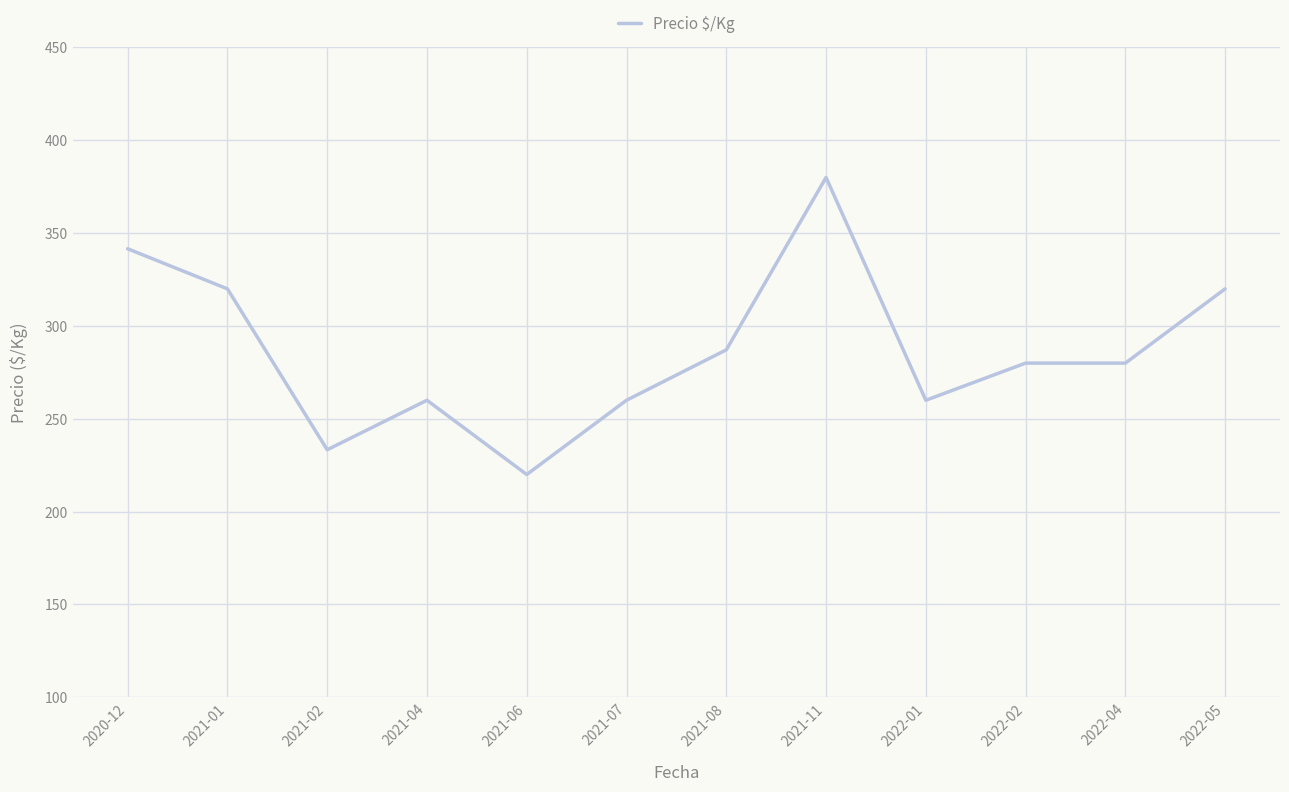

Is it true that the value at 2021-08 is 111.3?

False